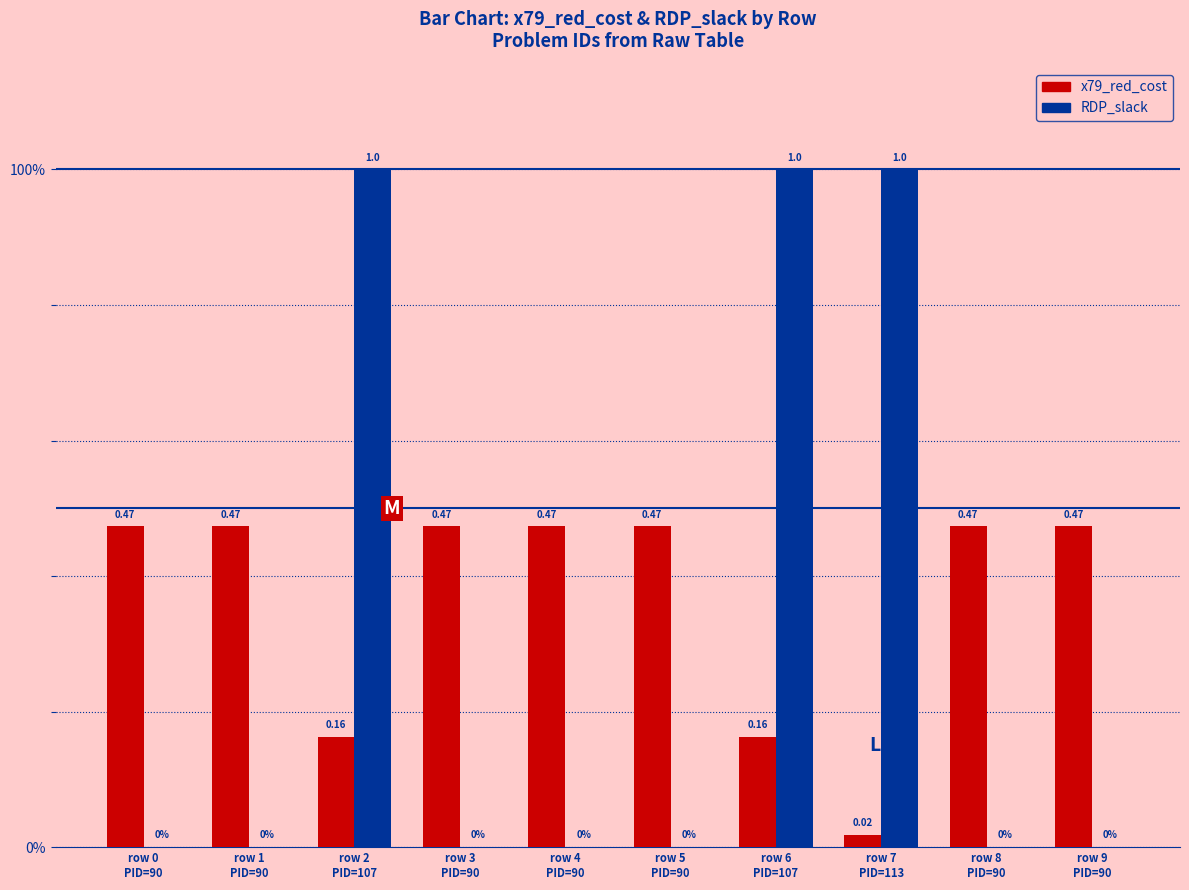

The value of x79_red_cost at row 6
PID=107 is 0.2. True or false?

True